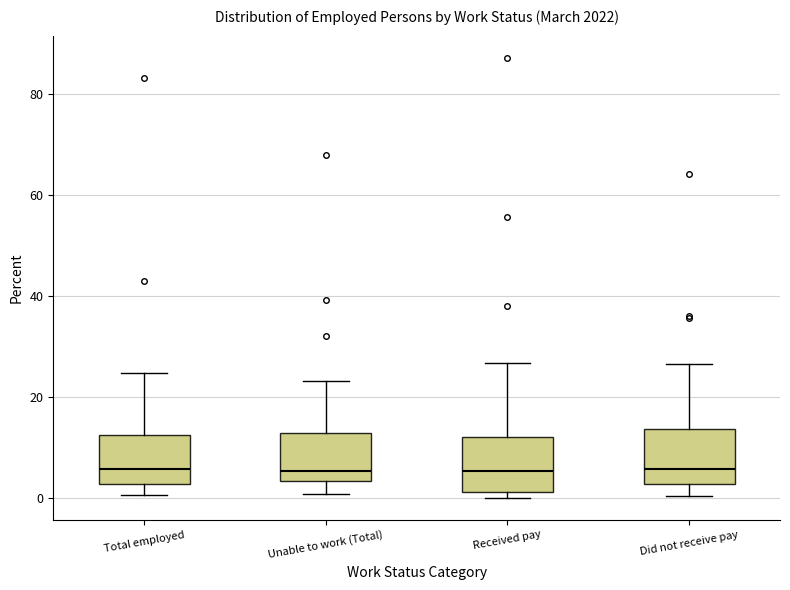

Reading left to right, read every box against the y-axis: the position of its median line, the range the box covers, and the ends of its whiskers. The values are not printed on the chart, so give them approximately, as read against the axis.

Total employed: median 6, box 2 to 12, whiskers 0 to 24
Unable to work (Total): median 6, box 4 to 12, whiskers 0 to 24
Received pay: median 6, box 2 to 12, whiskers 0 to 26
Did not receive pay: median 6, box 2 to 14, whiskers 0 to 26